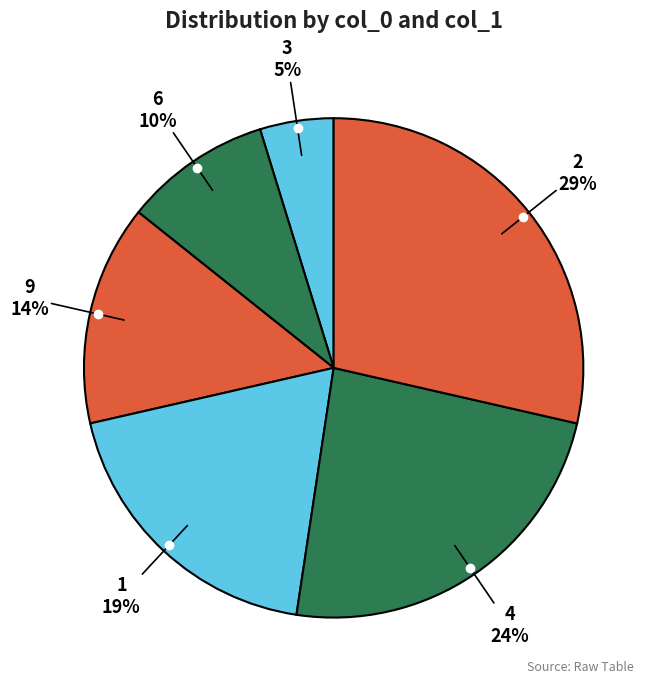

Combined, do 1 and 4 account for over 50%?

No